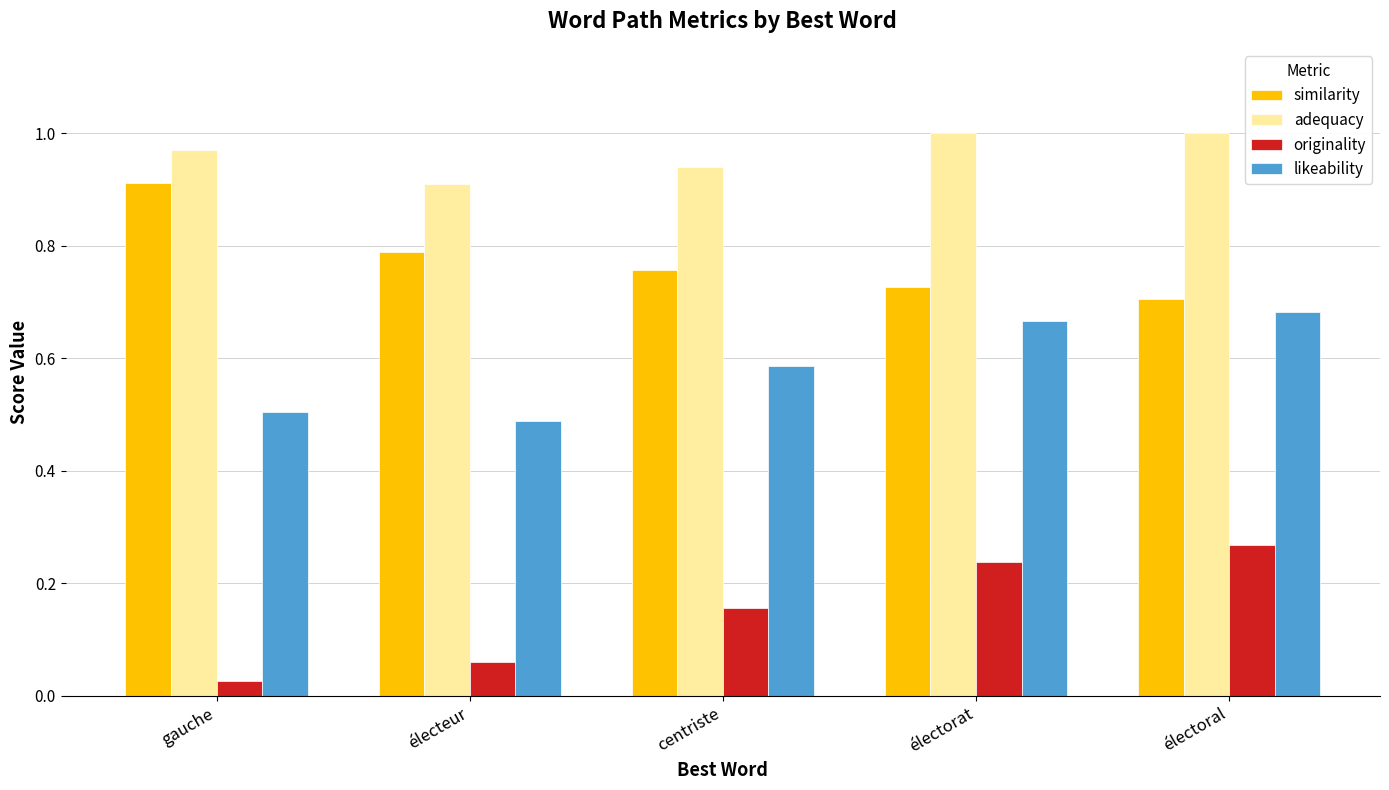

What is the label of the 5th bar from the right?

gauche